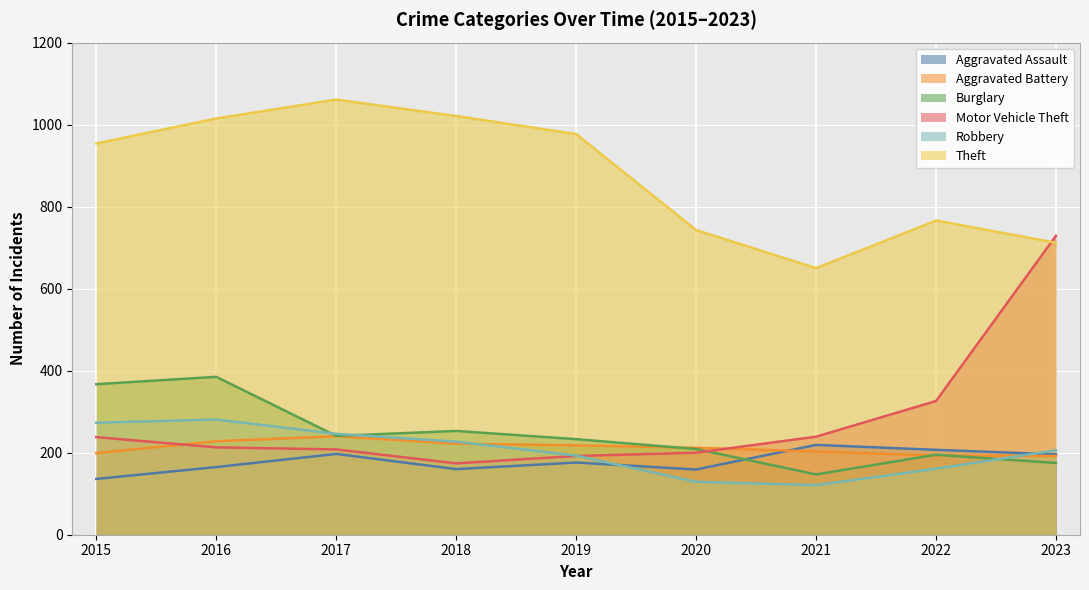

The Motor Vehicle Theft series shows 325 at 2021. True or false?

False